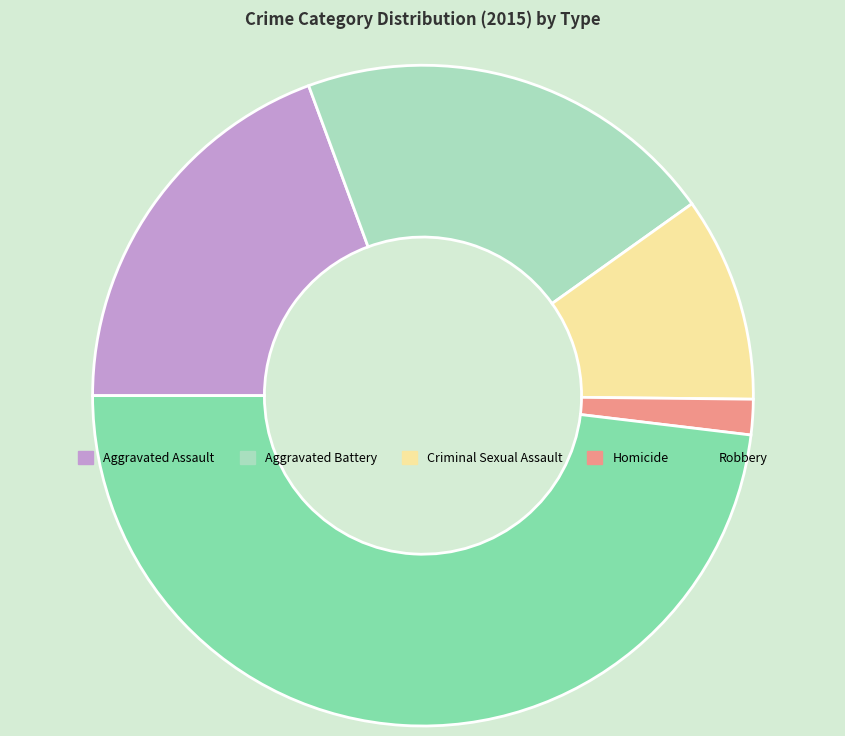

How many segments does this pie chart have?

5